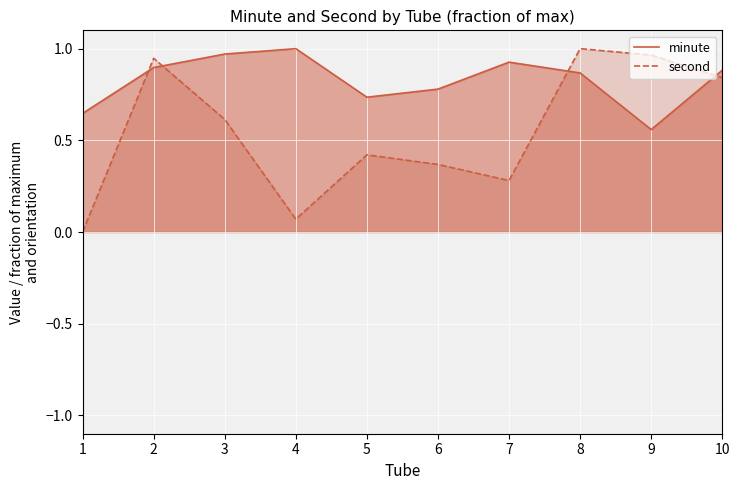

True or false: second and minute cross at least once.

True